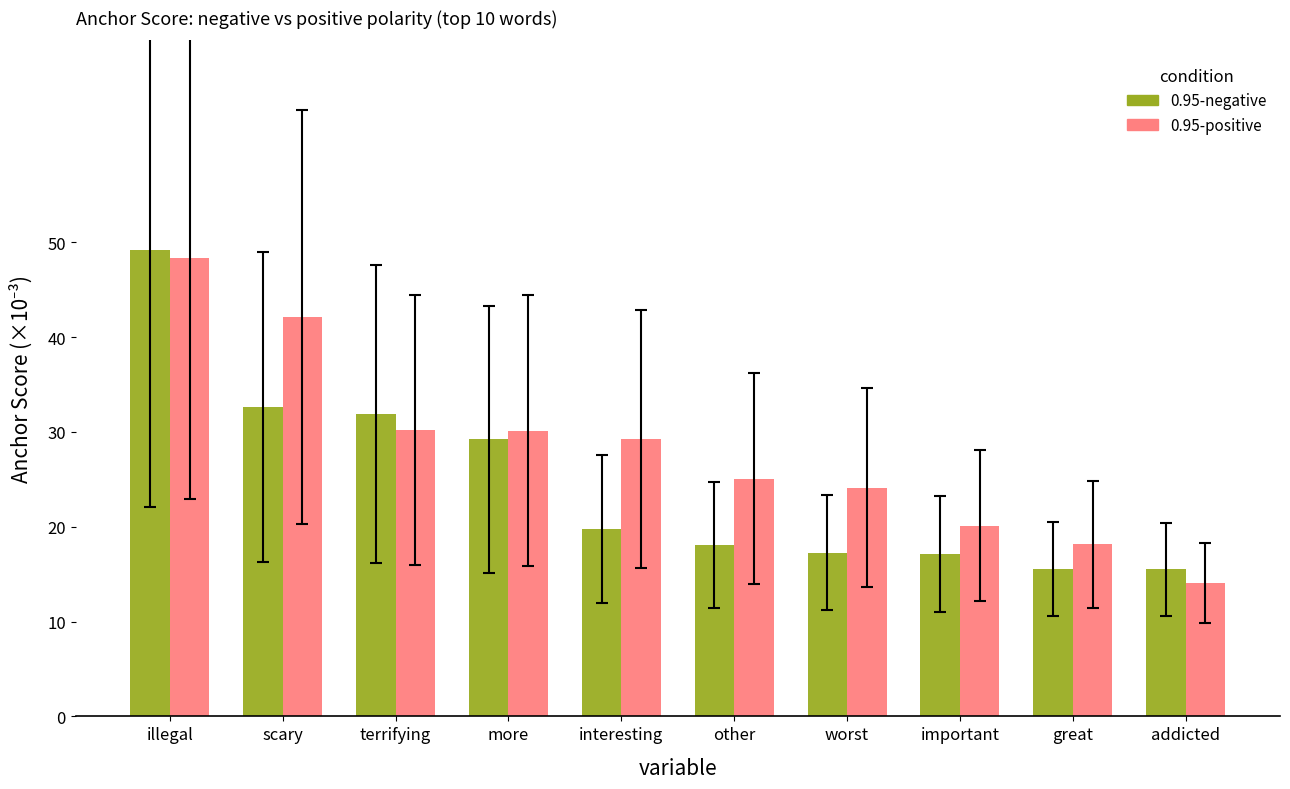

Which label corresponds to the smallest value in the chart?

addicted